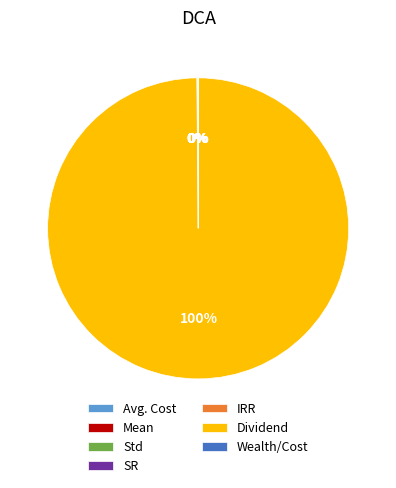

Which slice represents more than half of the pie?

Dividend